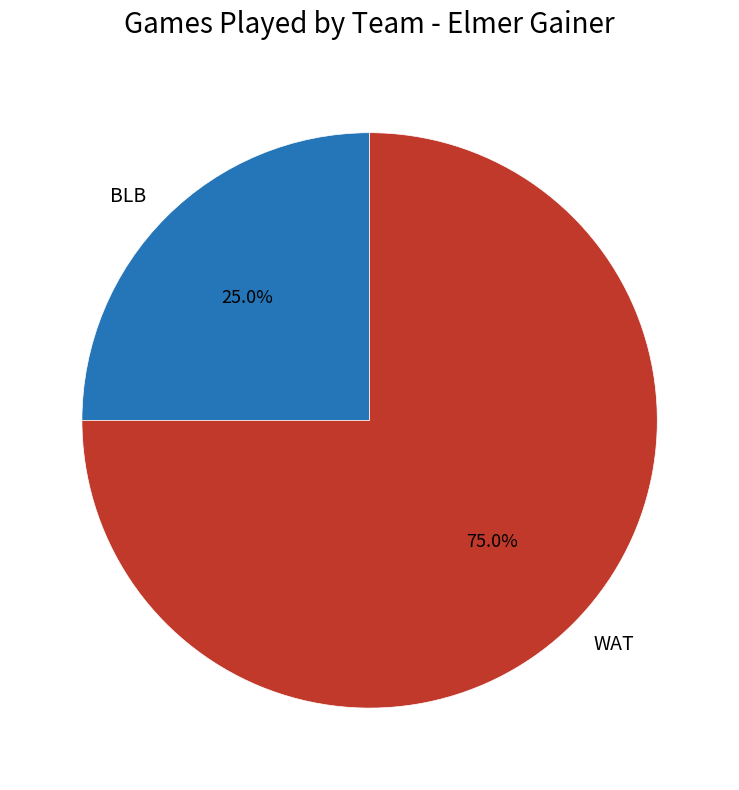

What is the majority slice?

WAT